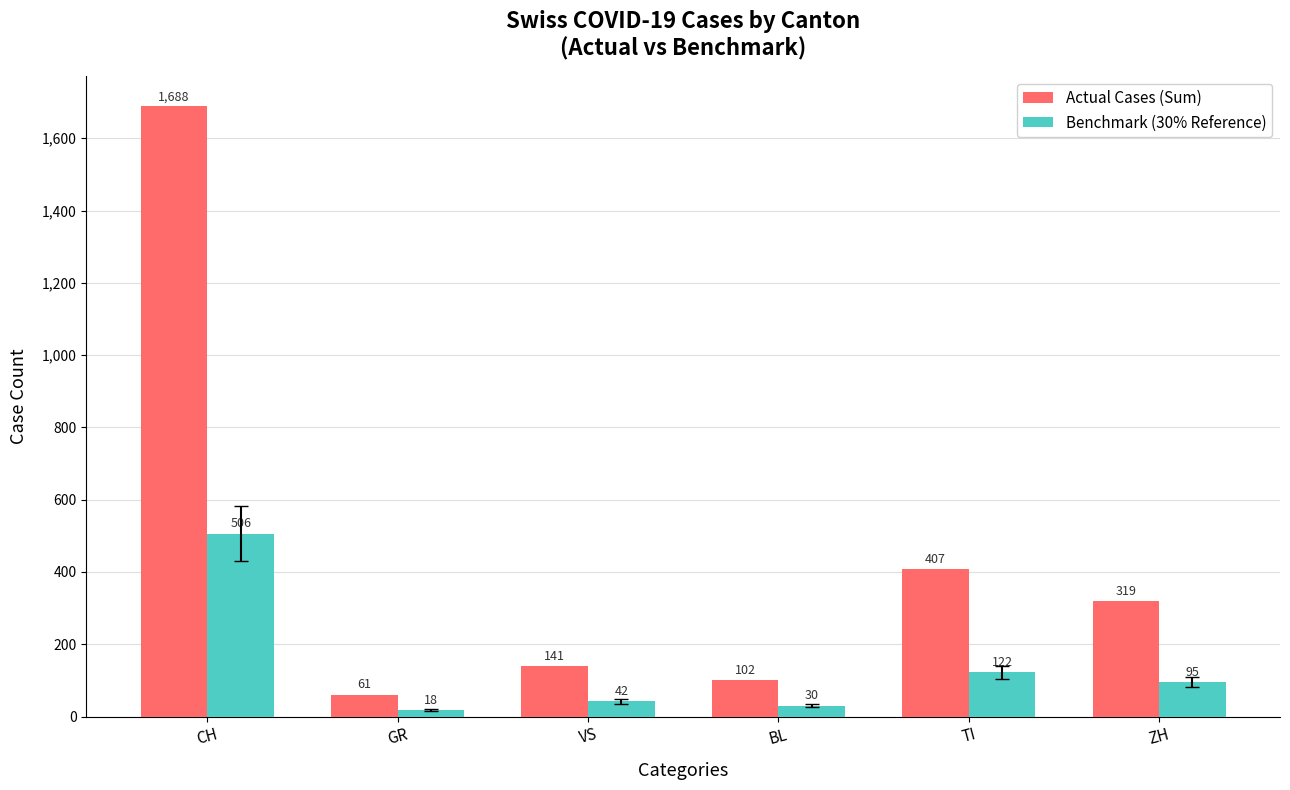

Is the value of Benchmark (30% Reference) at CH greater than the value of Actual Cases (Sum) at BL?

Yes